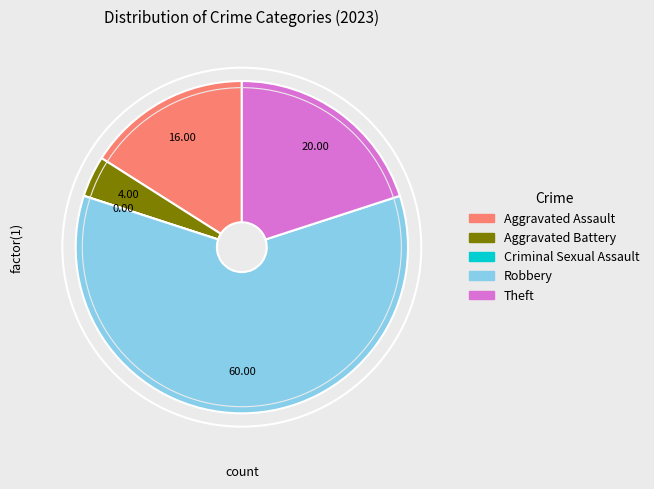

What is the largest slice in the pie chart?

Robbery